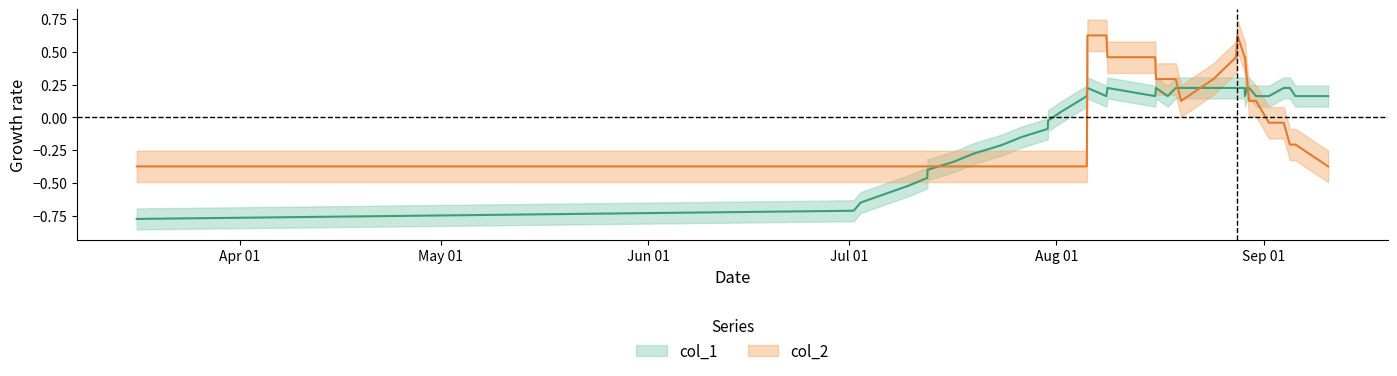

Is it true that col_1 equals 0.2 at 16?

False